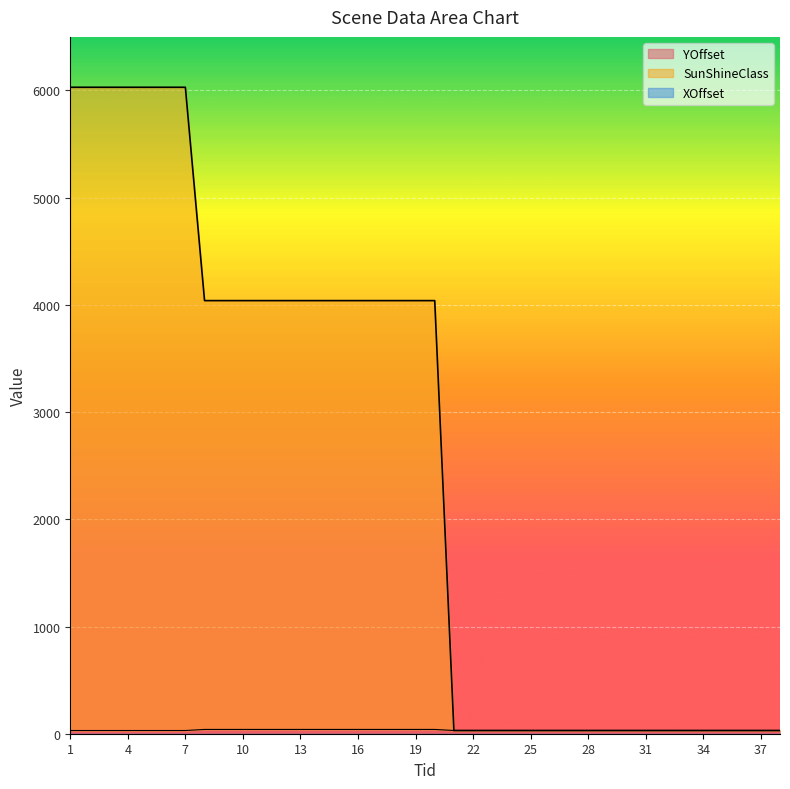

List the series in order of their peak value, lowest first.

YOffset, SunShineClass